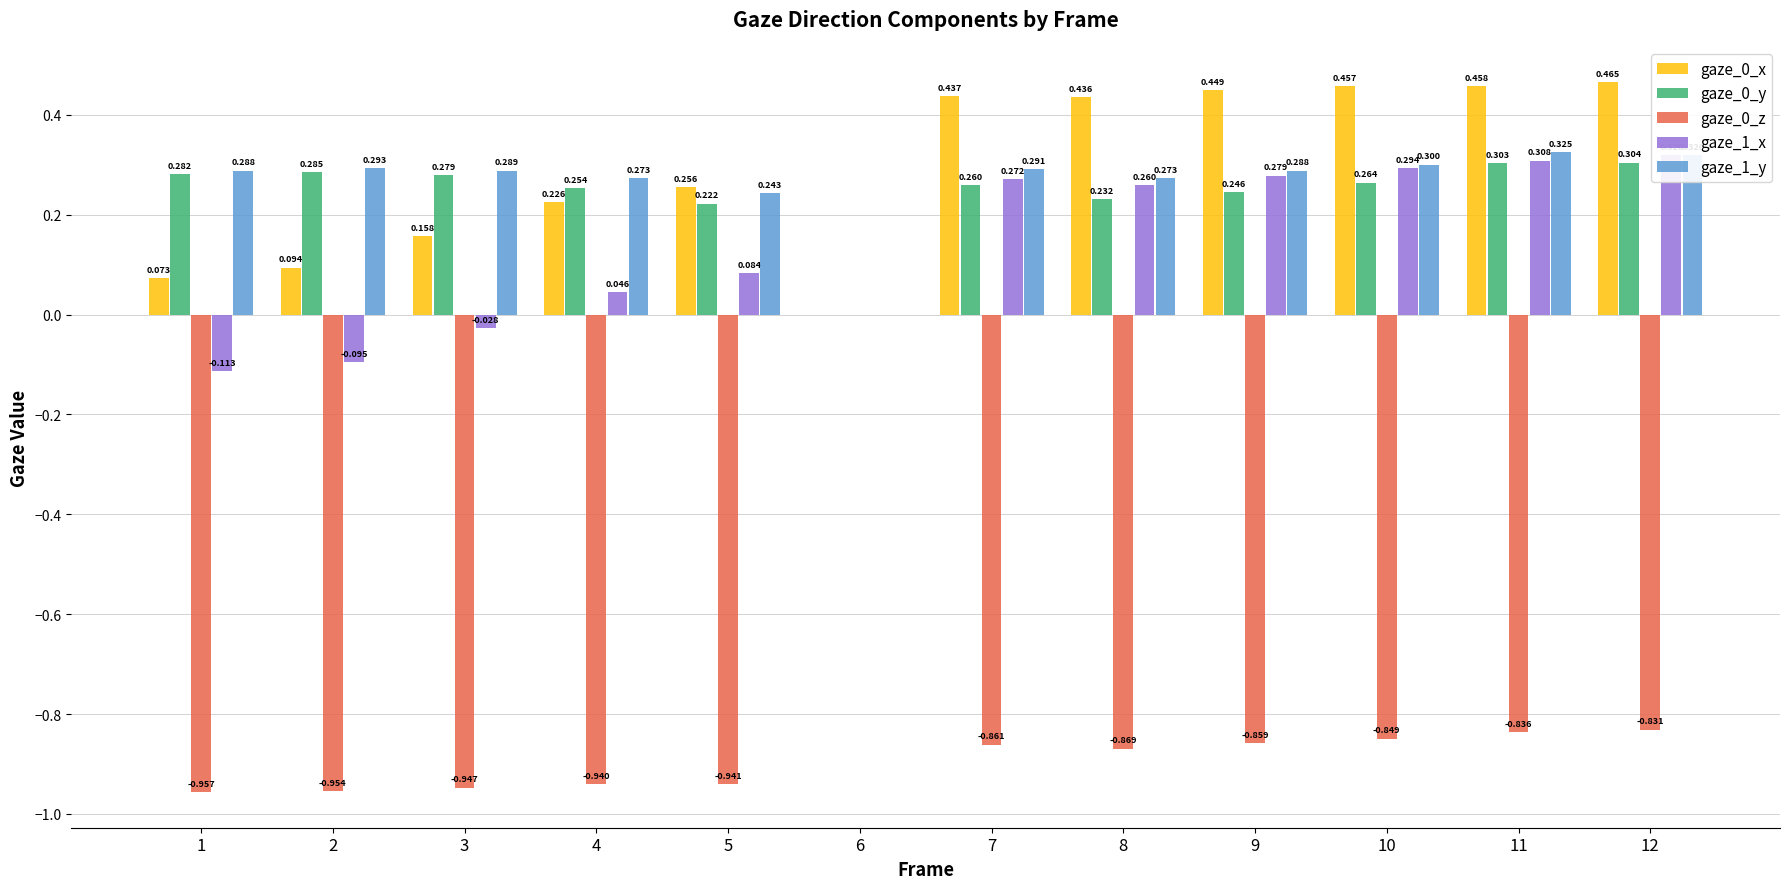

Is the value of gaze_1_y at 3 greater than the value of gaze_0_y at 12?

No